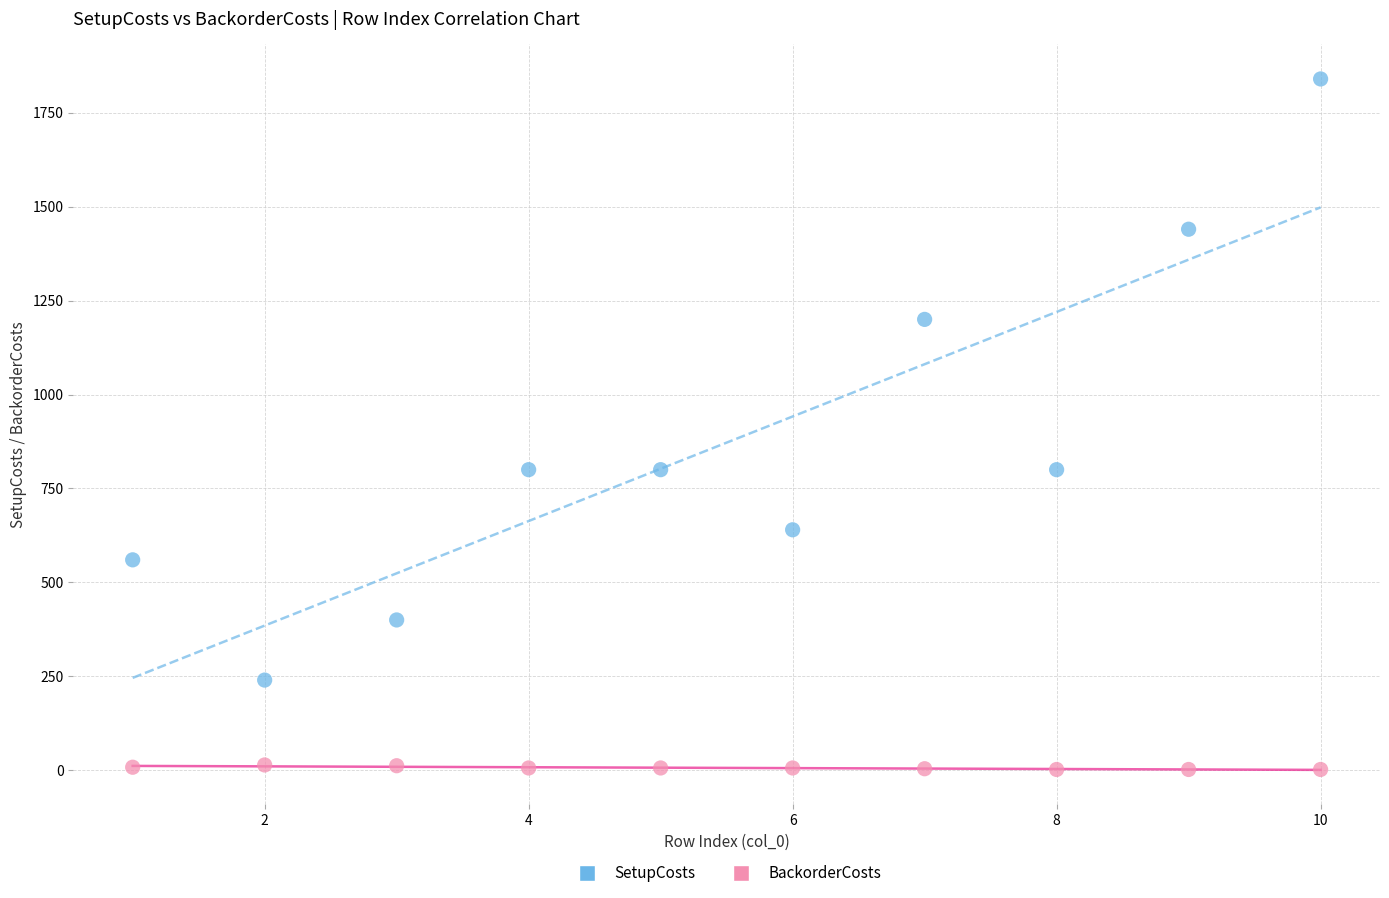

Which series contains the highest Y value?

SetupCosts